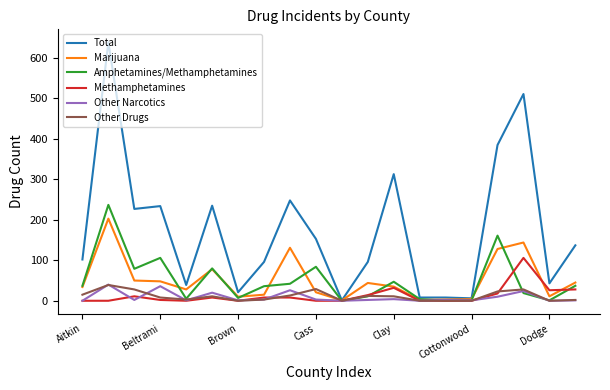

How many lines are shown in the chart?

6